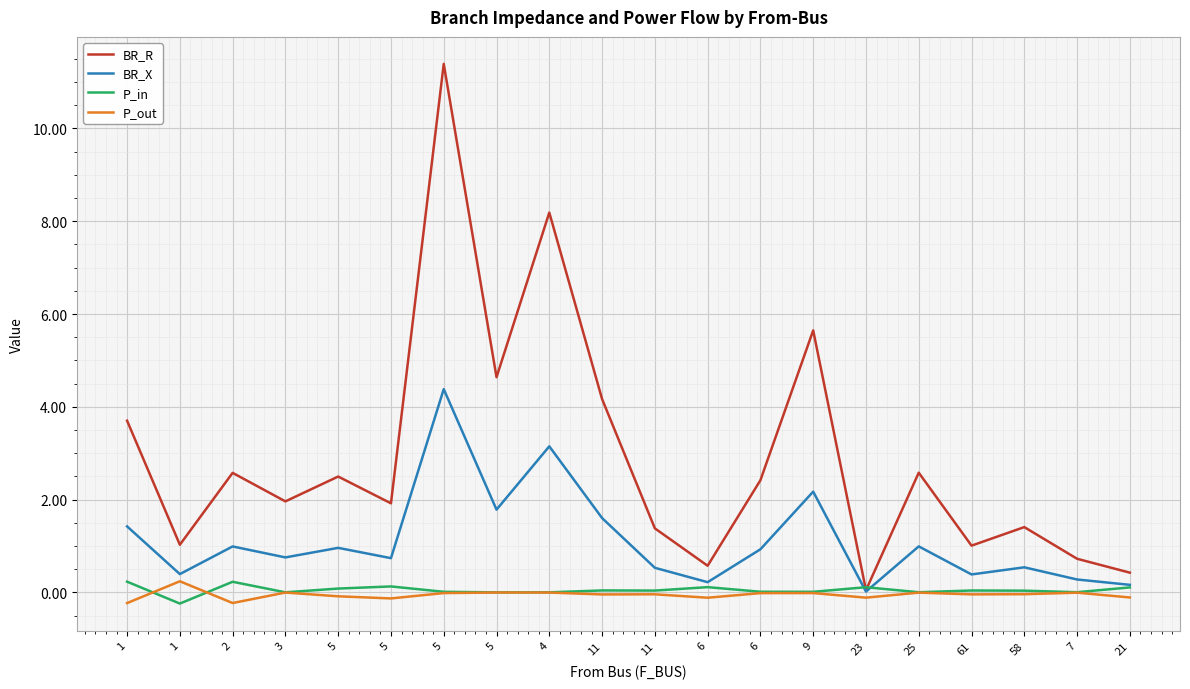

At how many categories does at least one series exceed 5?

3